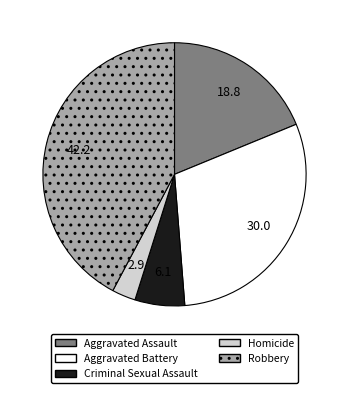

Rank the categories by value from lowest to highest.

Homicide, Criminal Sexual Assault, Aggravated Assault, Aggravated Battery, Robbery